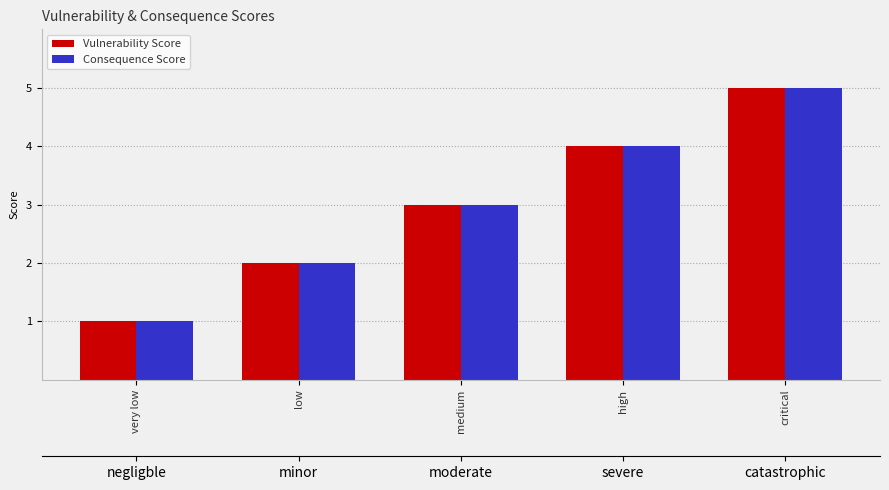

What value does the Consequence Score series have at critical?

5